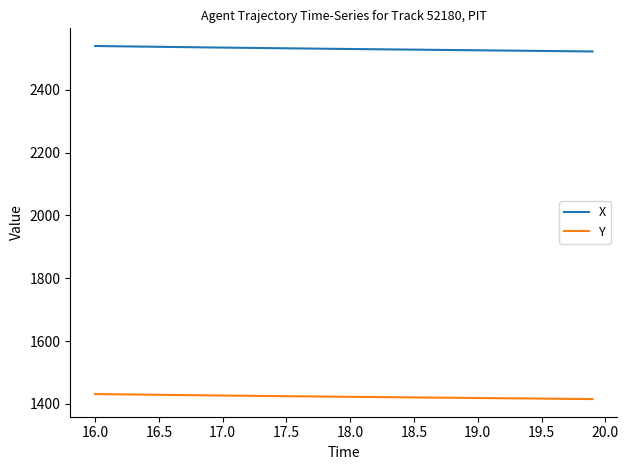

True or false: X and Y cross at least once.

False